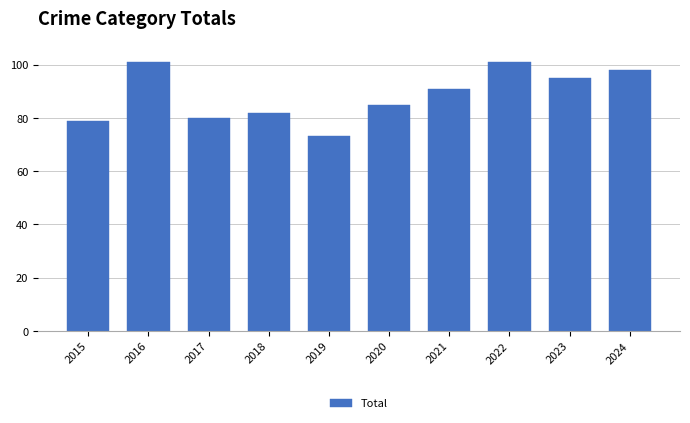

What value does the data have at 2023, to the nearest 5?

95